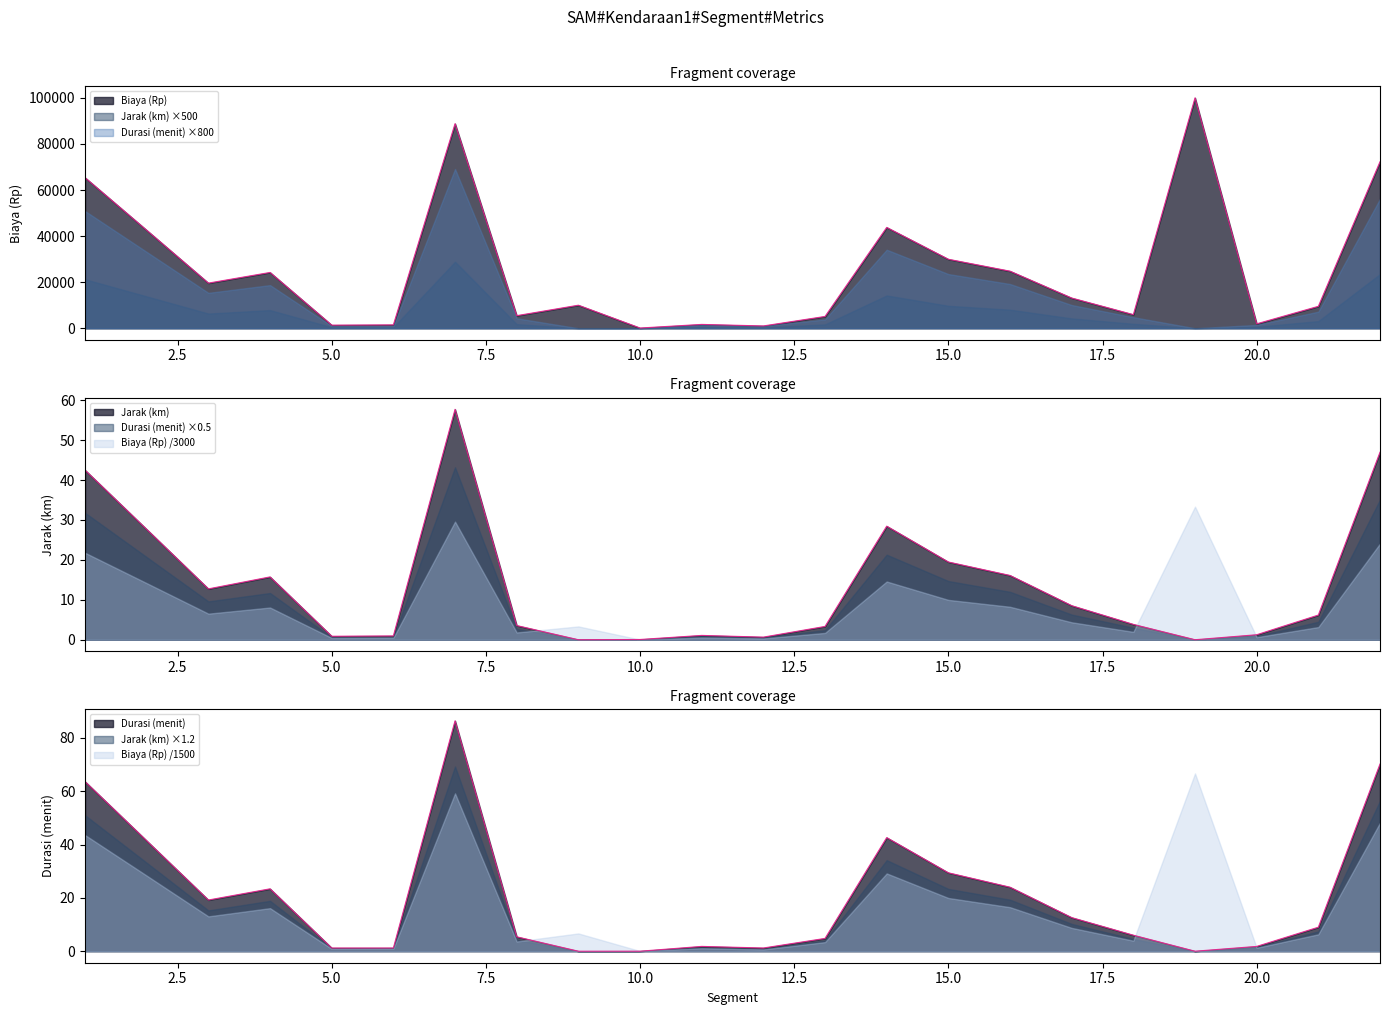

True or false: Durasi (menit) has a value of 6.4 at 13.

False